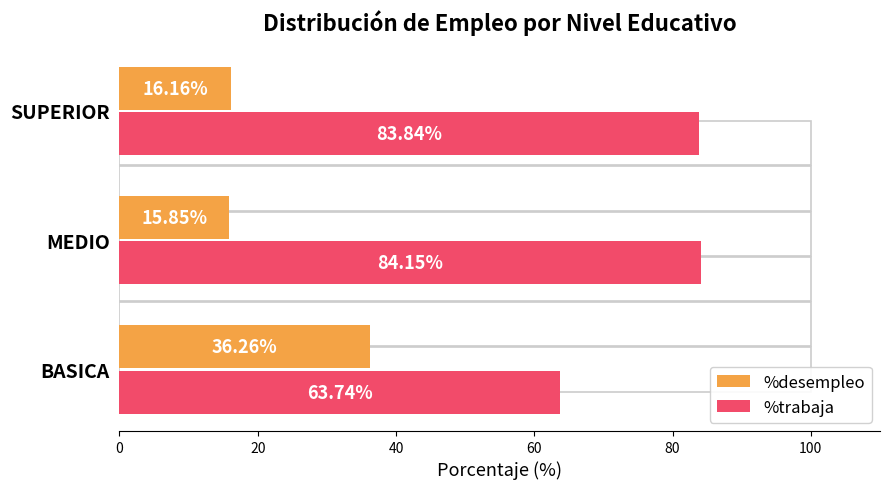

What is the value of the %trabaja bar at the 2nd from the left?

84.2